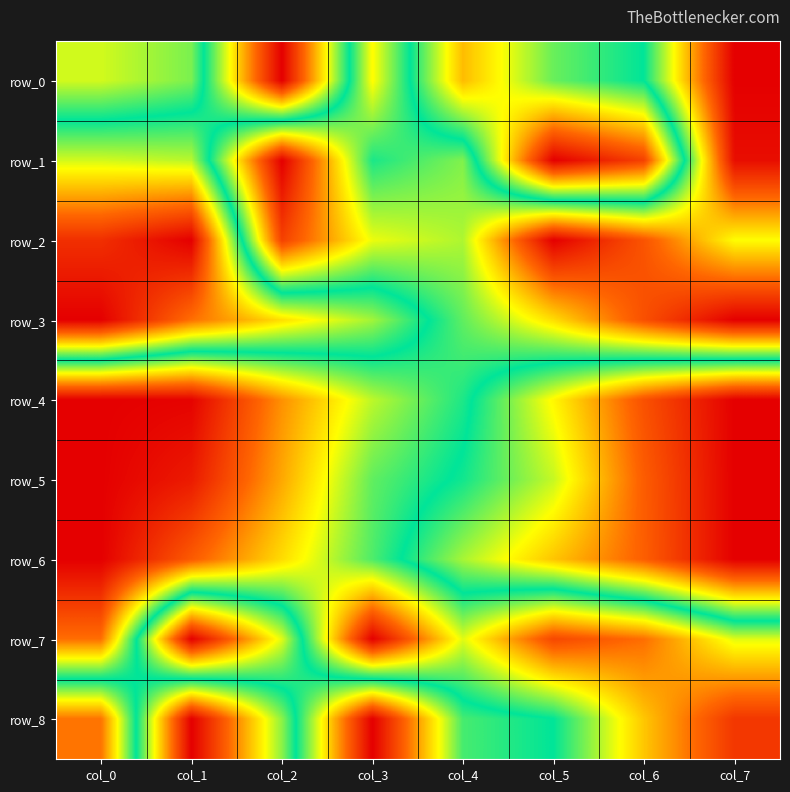

How many data points does each series have?

8